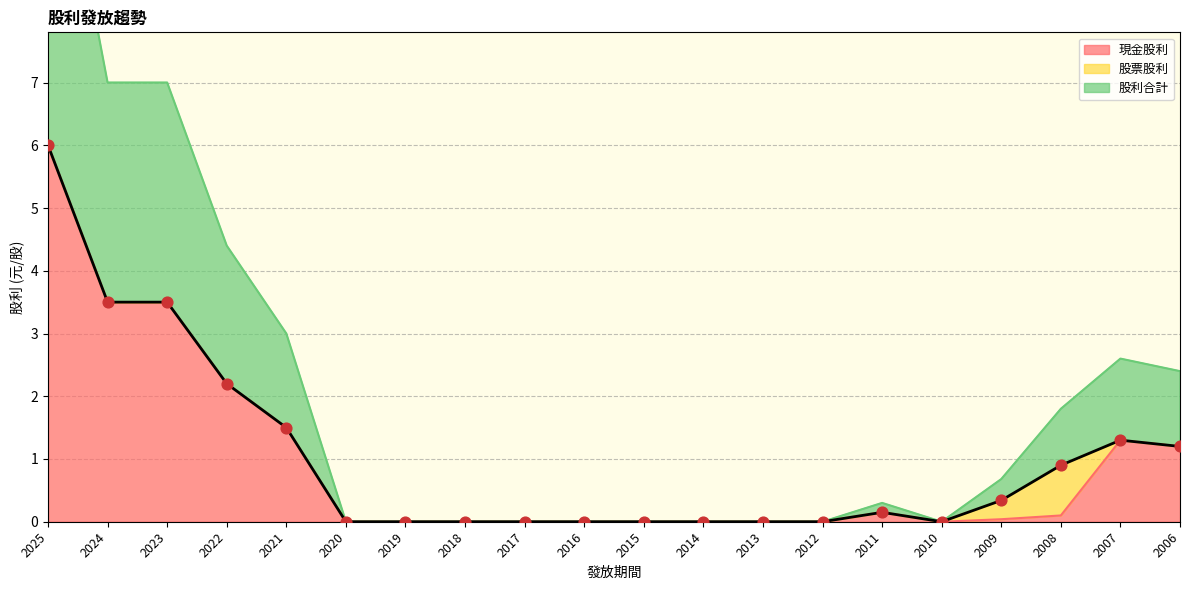

True or false: 現金股利 has a value of 0.3 at 2006.

False